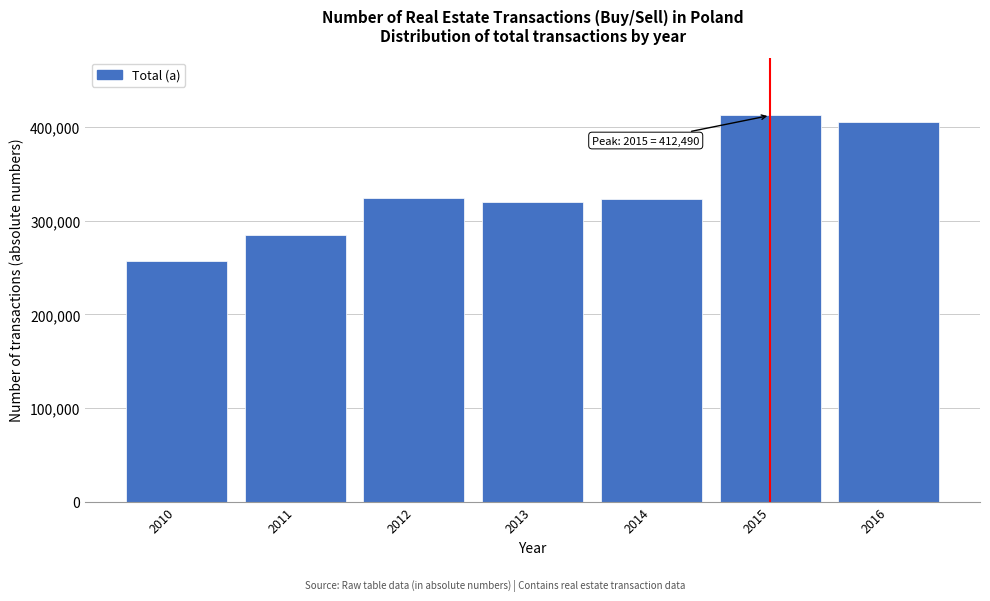

What is the value of the 3rd bar from the left?

324133